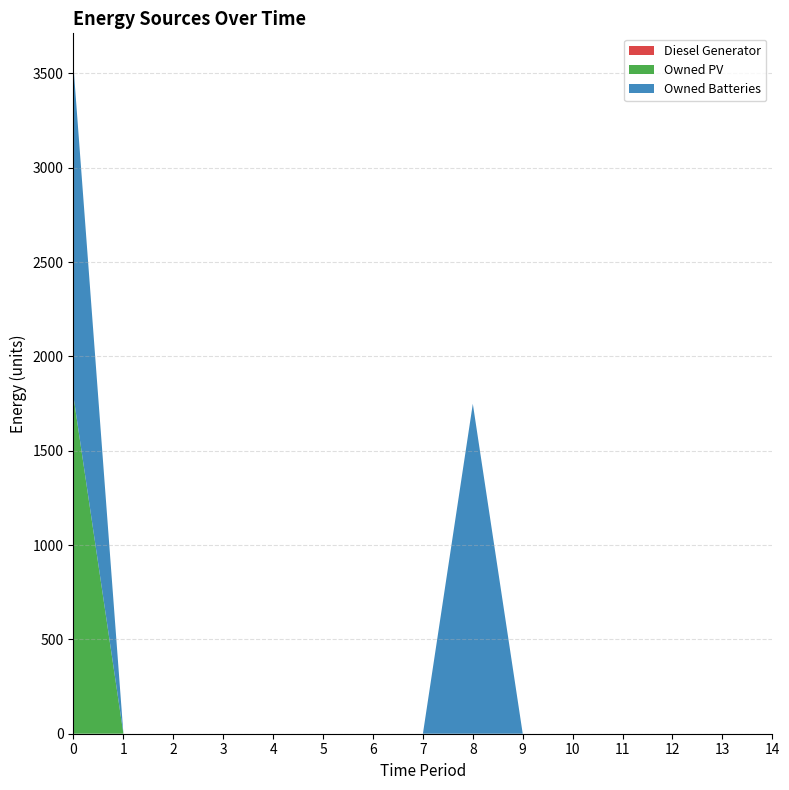

Reading left to right, list all the values displayed in this chart.

Diesel Generator: 0=0	1=0	2=0	3=0	4=0	5=0	6=0	7=0	8=0	9=0	10=0	11=0	12=0	13=0	14=0
Owned PV: 0=1787	1=0	2=0	3=0	4=0	5=0	6=0	7=0	8=0	9=0	10=0	11=0	12=0	13=0	14=0
Owned Batteries: 0=1749	1=0	2=0	3=0	4=0	5=0	6=0	7=0	8=1749	9=0	10=0	11=0	12=0	13=0	14=0